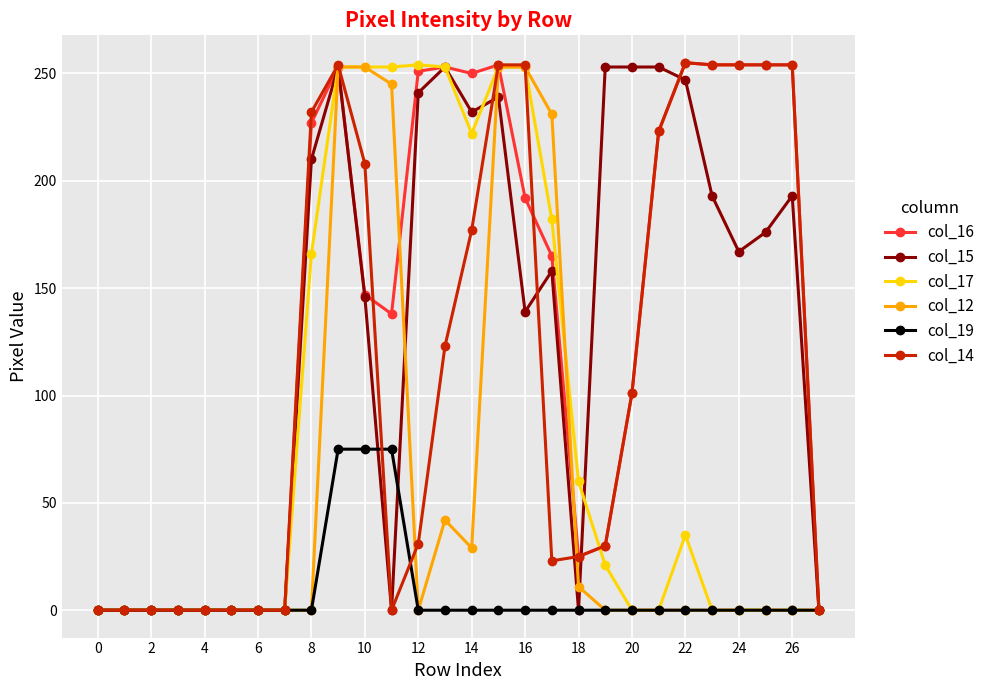

True or false: col_15 has more than 2 points higher than both neighbors.

True